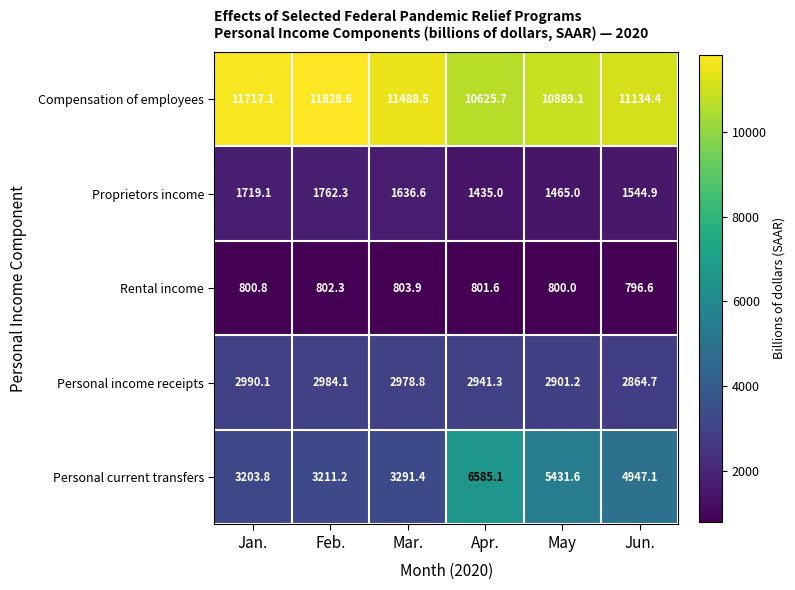

What is the difference between the highest and lowest values at Jan.?

10916.3